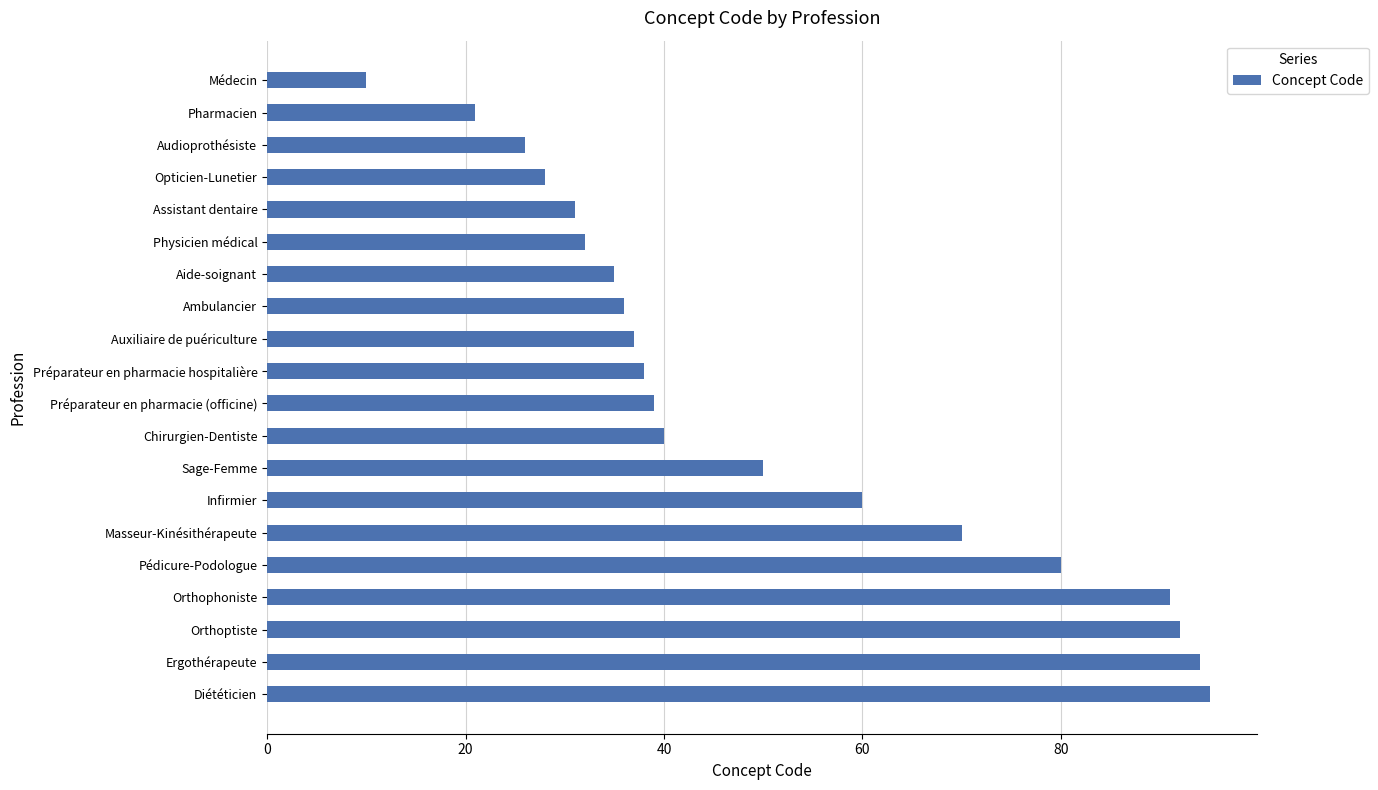

What is the smallest value displayed?

10